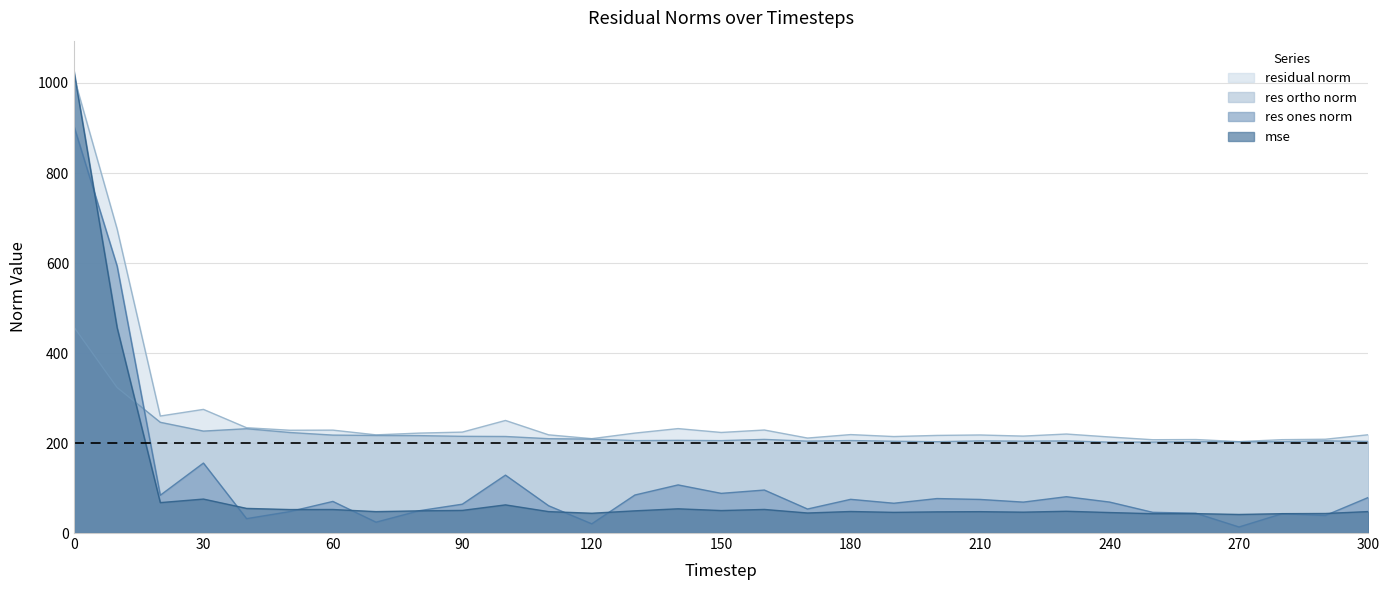

Between 210 and 110, which is larger?

110